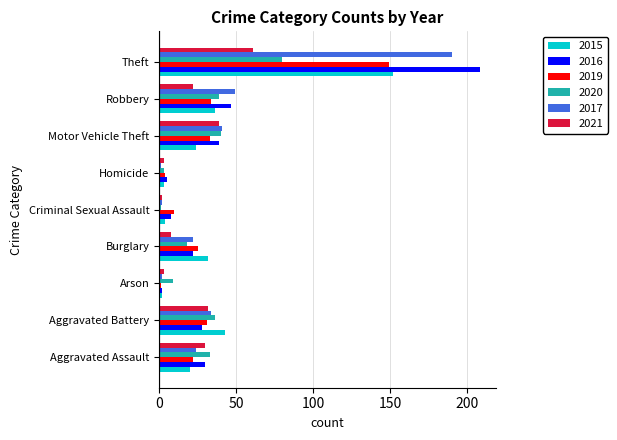

At which category does the chart reach its peak across all series?

Theft